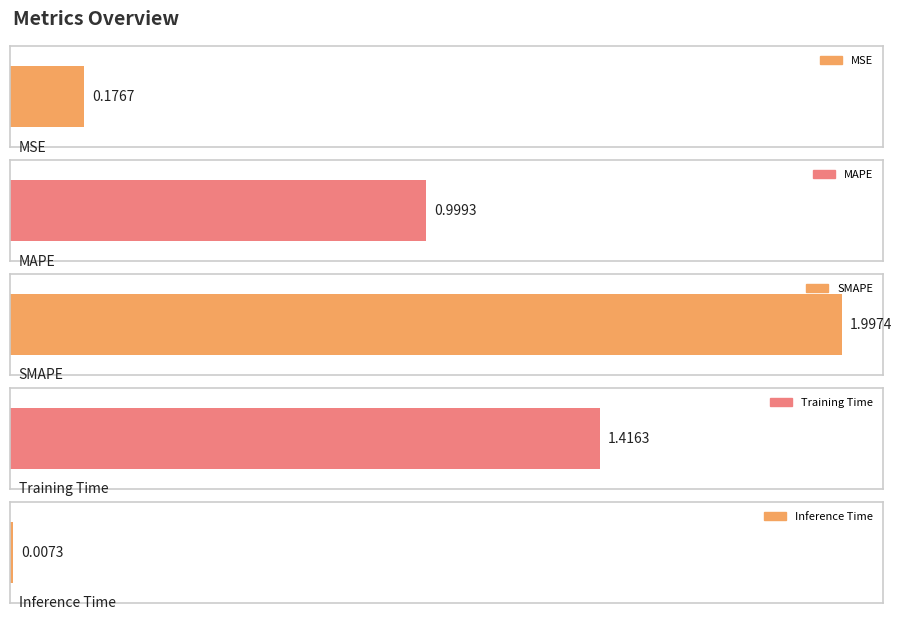

List the labels in order of value, largest first.

SMAPE, Training Time, MAPE, MSE, Inference Time